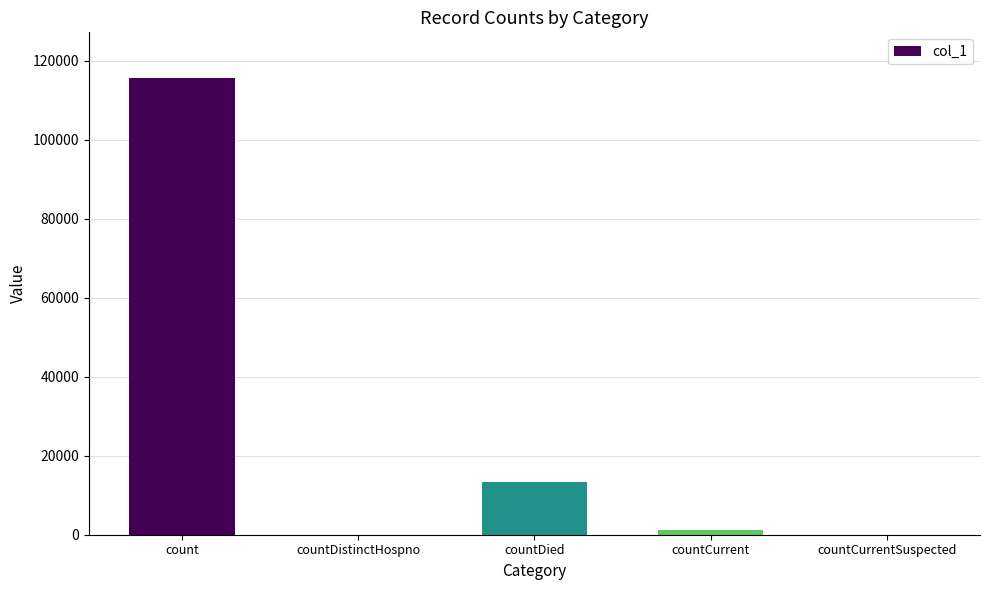

What is the sum of the values at count and countDied?

128969